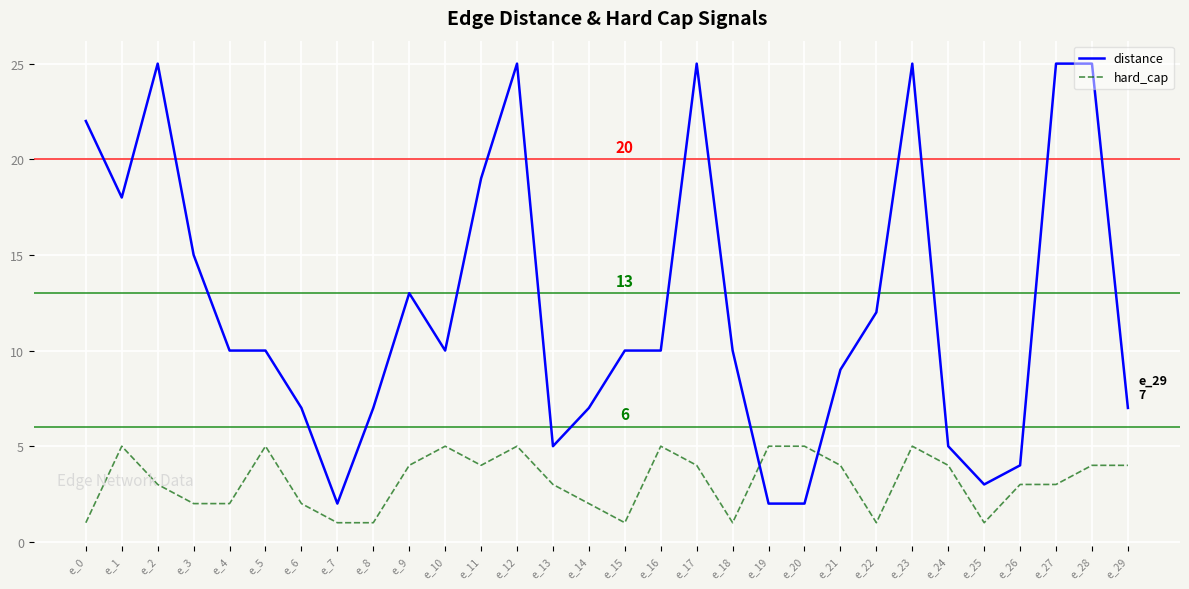

What is the difference between the distance values at e_4 and e_22?

2